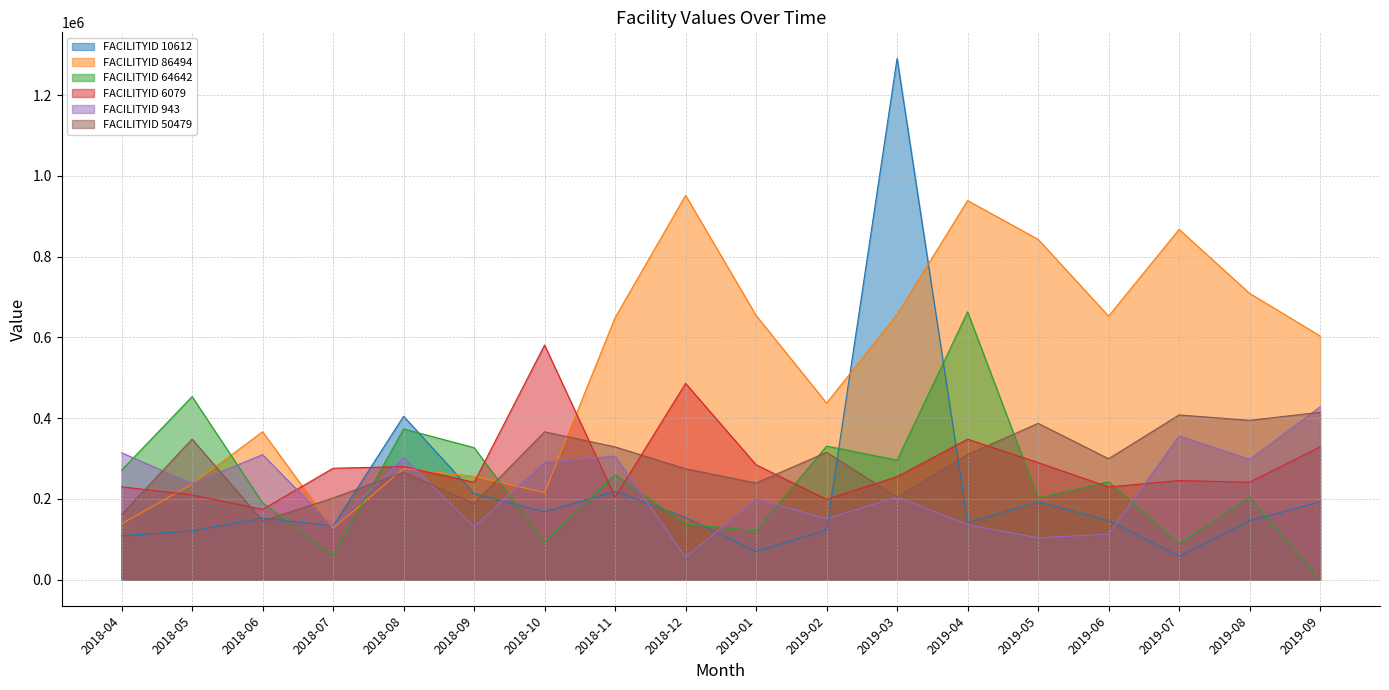

Which category has the lowest value in the FACILITYID 86494 series?

2018-07